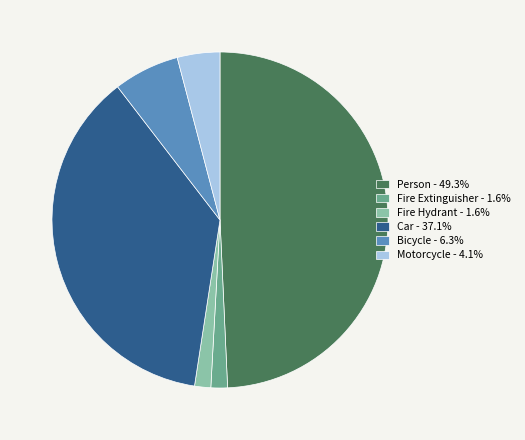

Combined, do Bicycle and Fire Extinguisher account for over 50%?

No